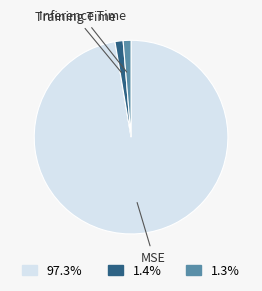

Combined, do 1.4% and 97.3% account for over 50%?

Yes